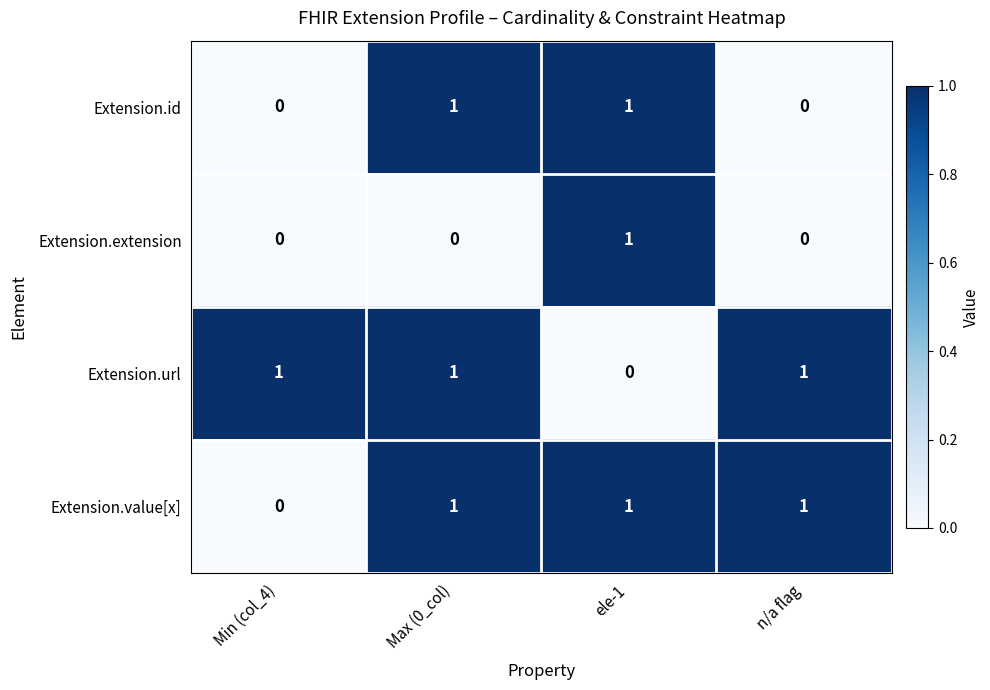

What is the total value across all series at Min (col_4)?

1